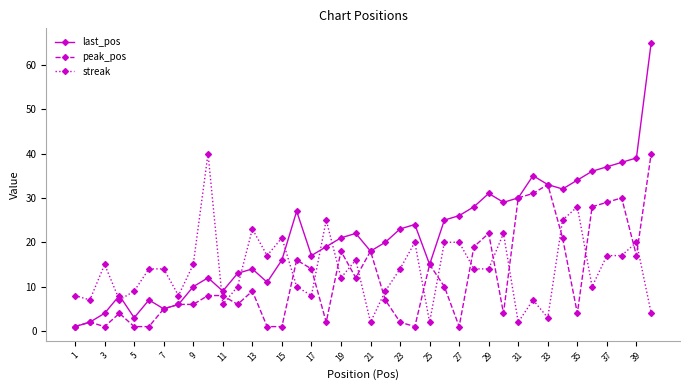

Which series has the widest spread of values?

last_pos